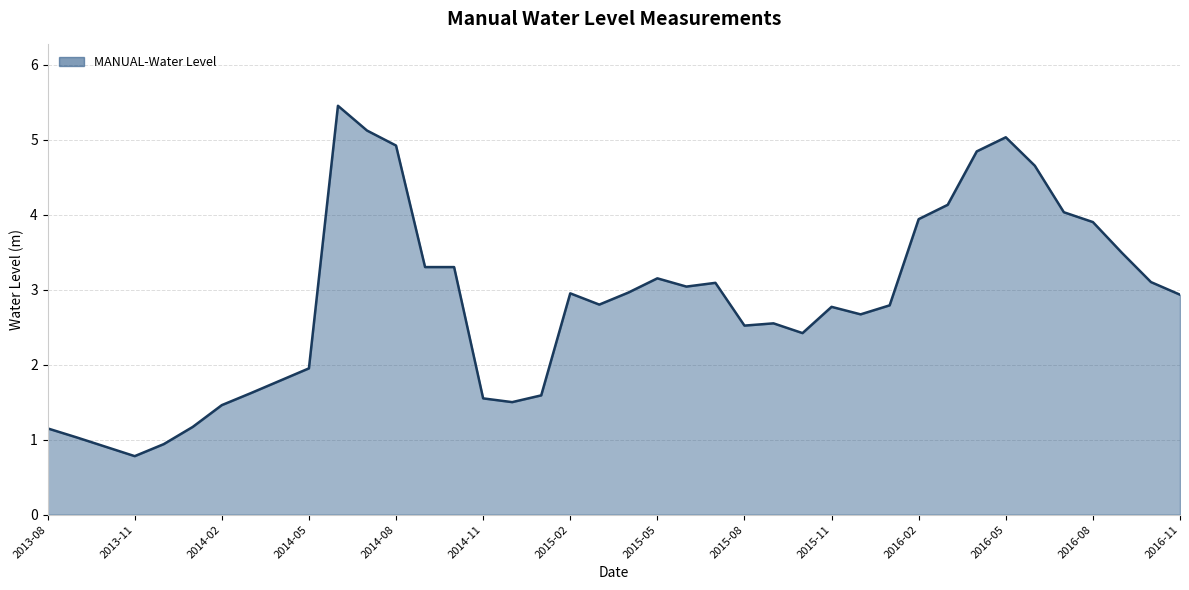

What is the difference between the maximum and minimum values?

4.7